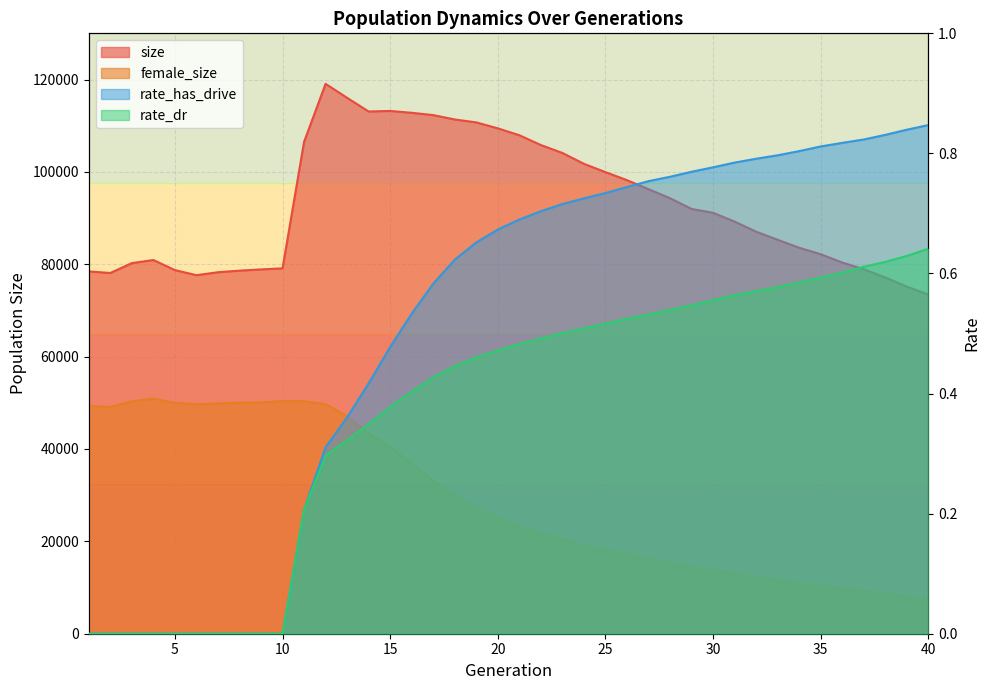

Where is the first local minimum for size?

2